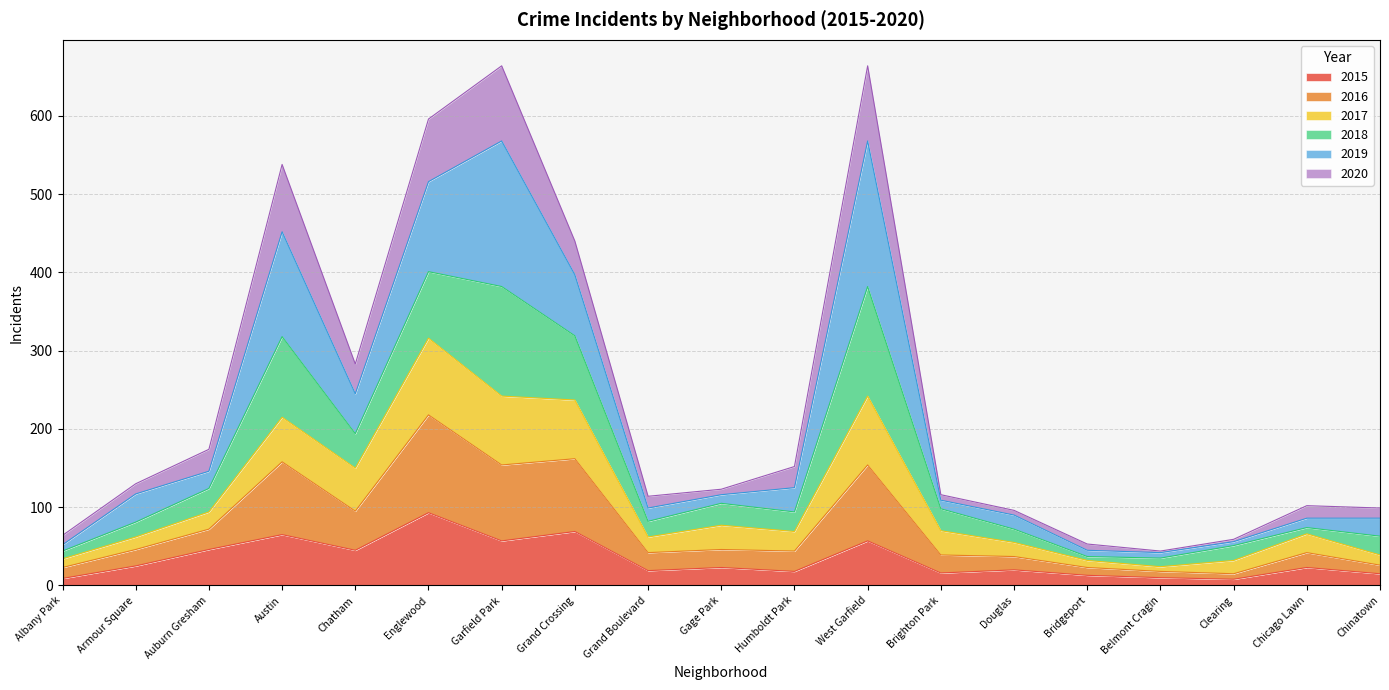

At which label does 2015 reach its peak?

Englewood